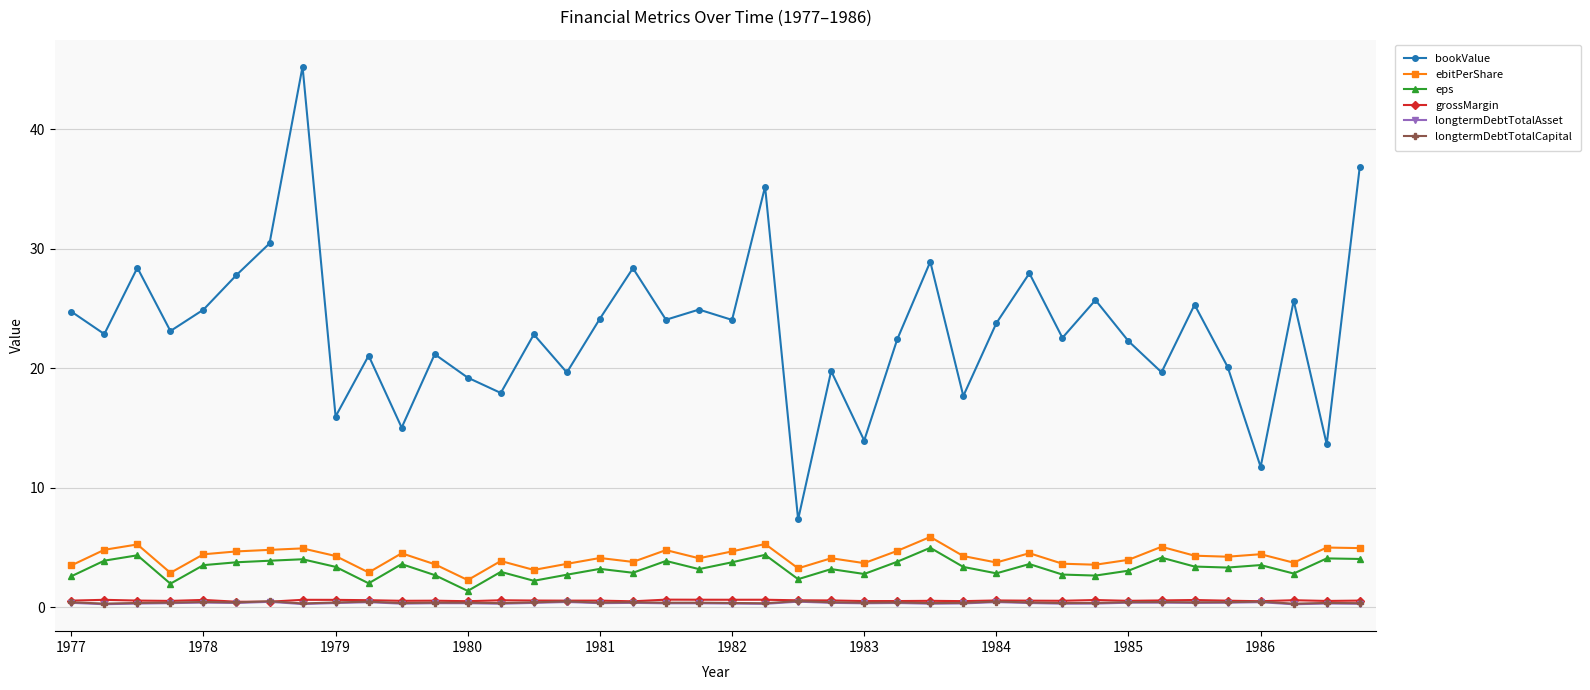

True or false: eps and bookValue cross at least once.

False